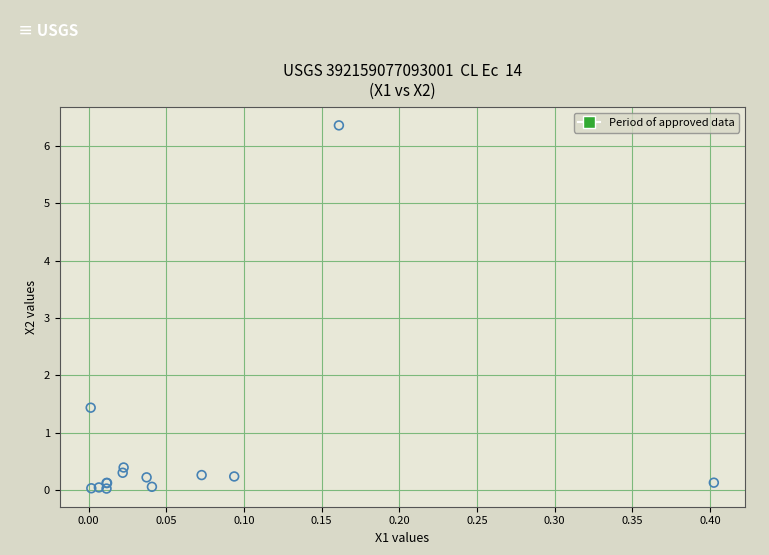

What Y value in the scatter plot is closest to 3?

1.4